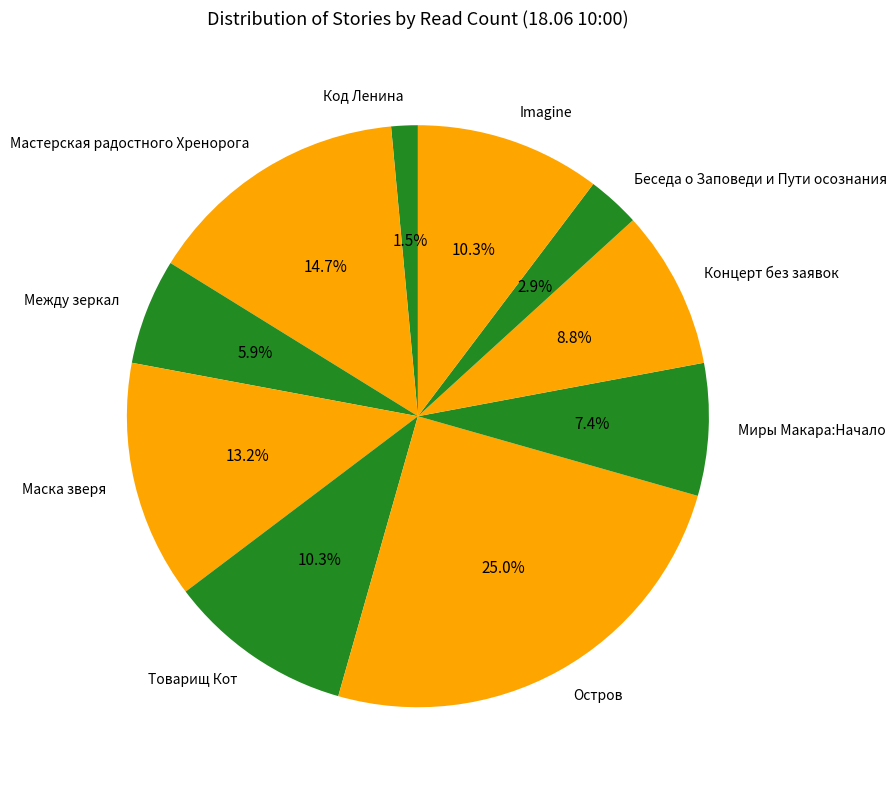

What is the total percentage of Товарищ Кот and Мастерская радостного Хренорога?

25.0%